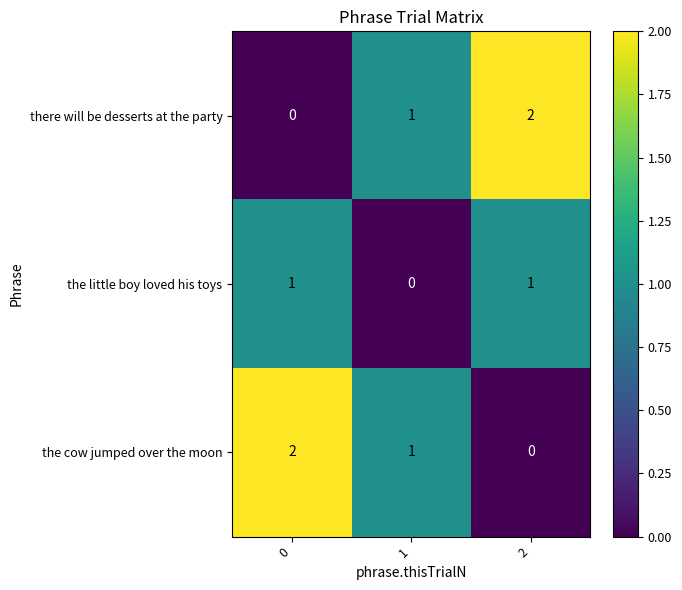

True or false: the little boy loved his toys has a value of 1 at 0.

True